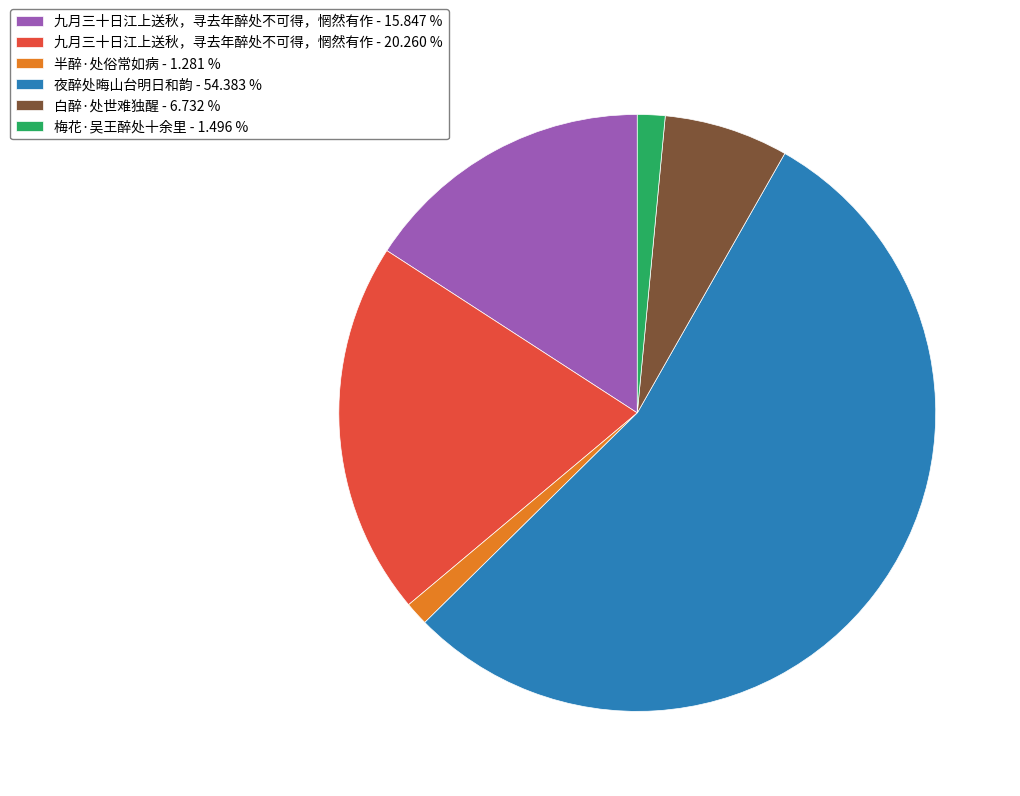

Which has a higher value, 九月三十日江上送秋，寻去年醉处不可得，惘然有作 - 20.260 % or 夜醉处晦山台明日和韵 - 54.383 %?

夜醉处晦山台明日和韵 - 54.383 %